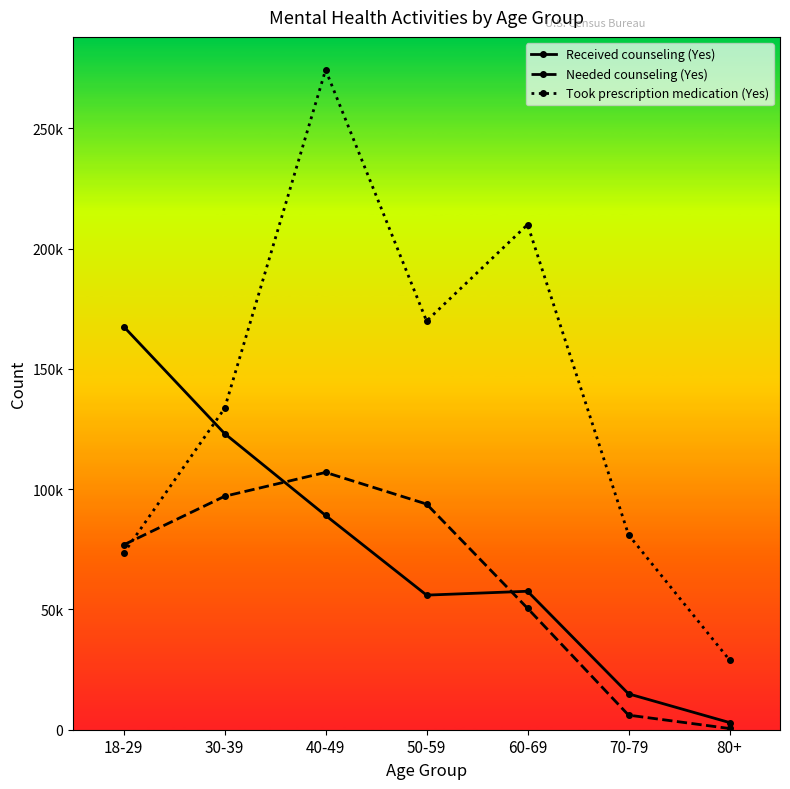

Is the value of Took prescription medication (Yes) at 50-59 greater than the value of Needed counseling (Yes) at 40-49?

Yes